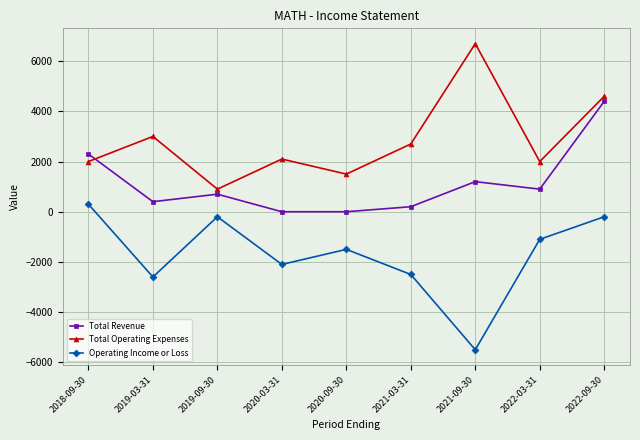

At which category does Operating Income or Loss reach its first local valley?

2019-03-31